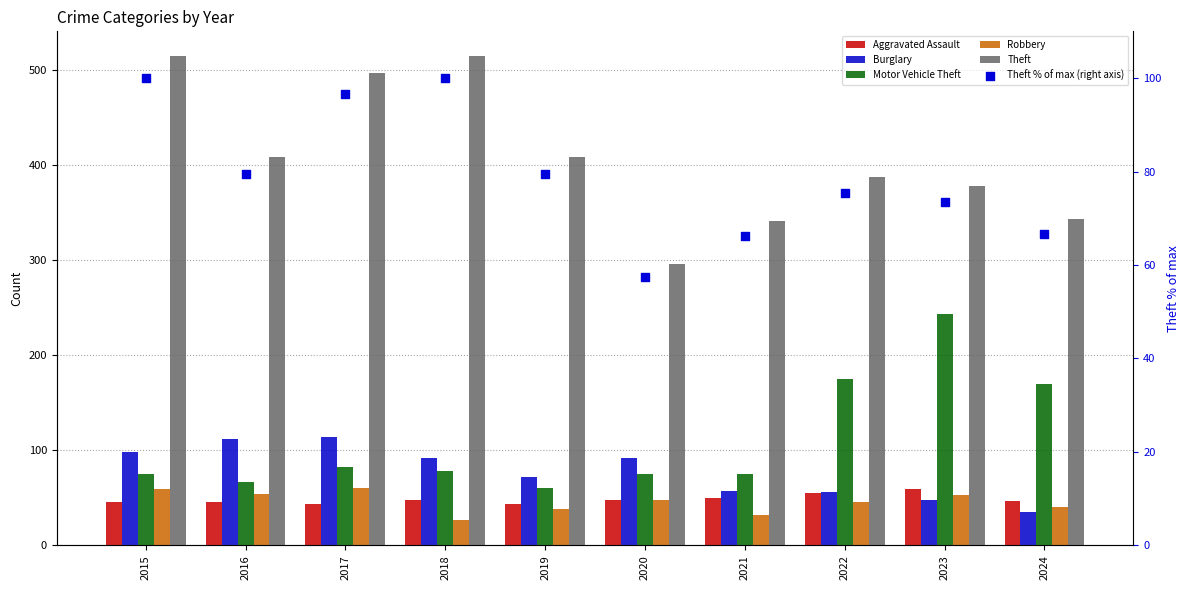

What is the total value across all series at 2021?

621.2